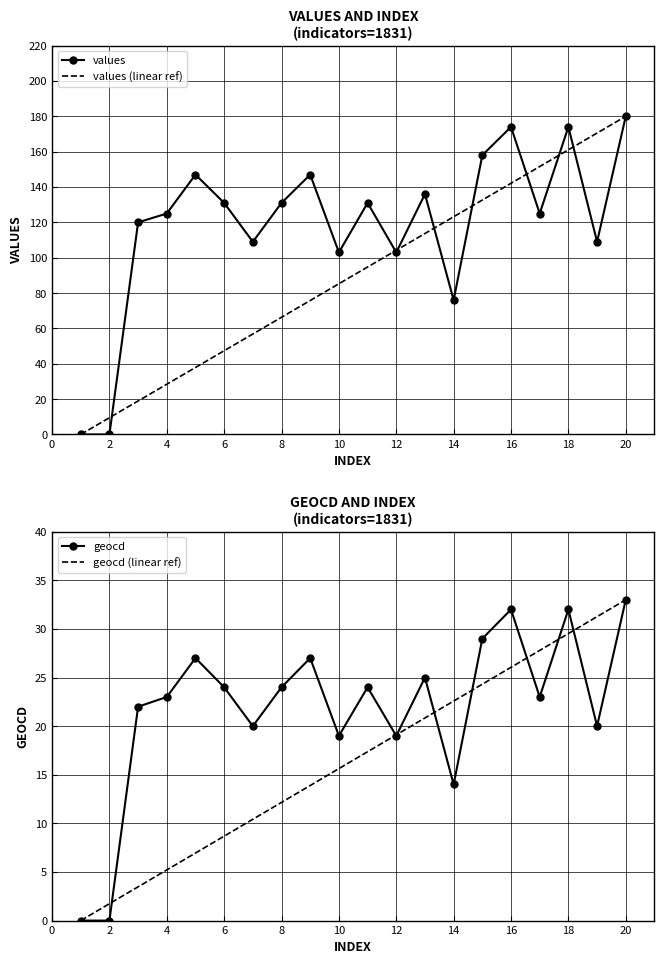

How many series are shown in this chart?

4